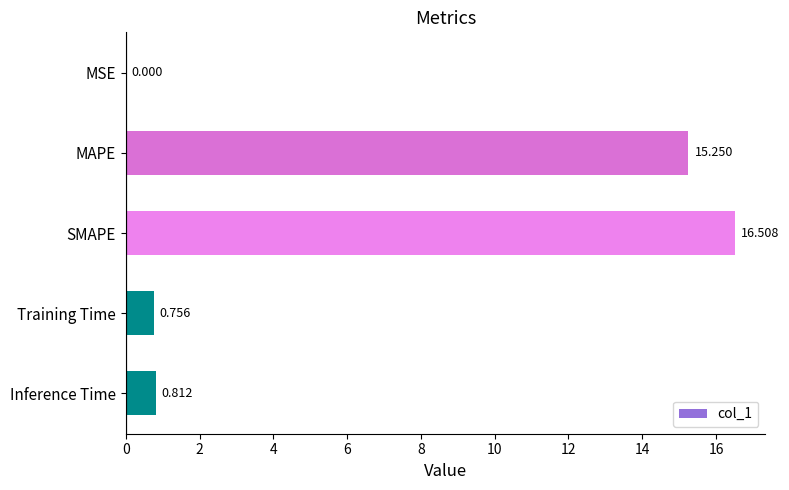

At which label is the value closest to 8?

Inference Time